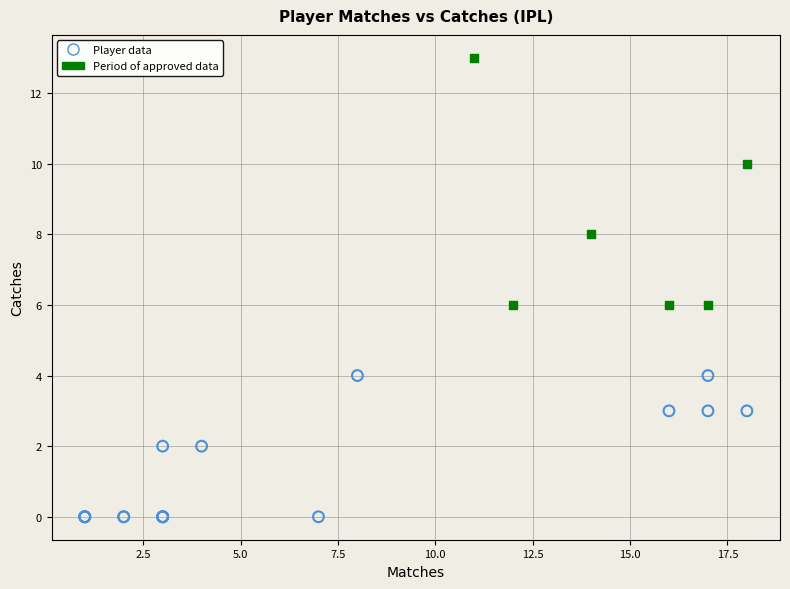

Which series has the largest Y range (max minus min)?

Period of approved data